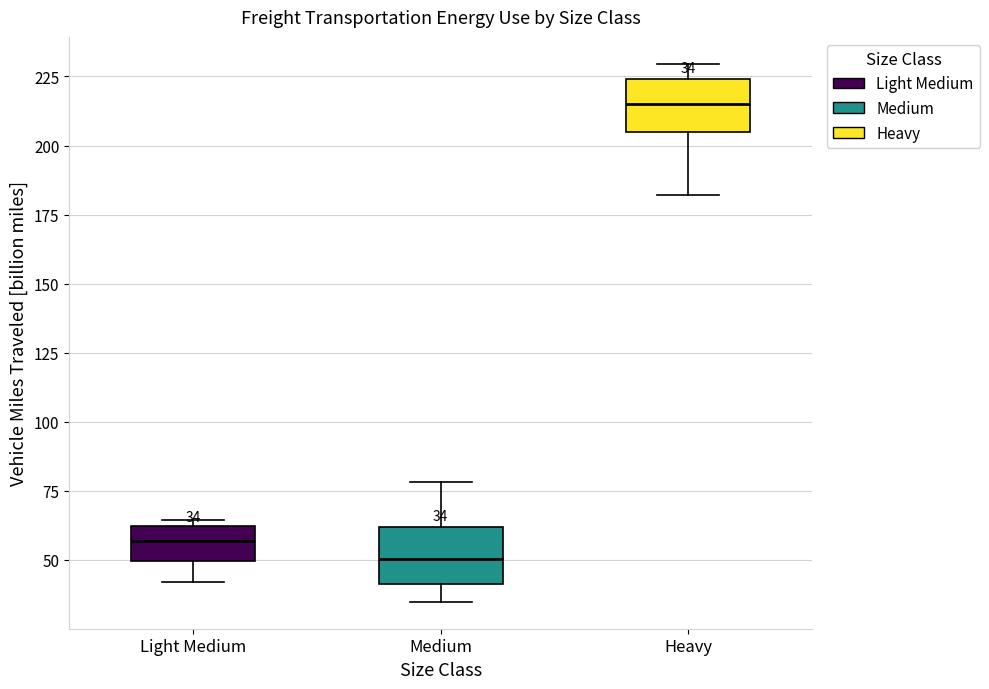

Which box has the lowest median line?

Medium